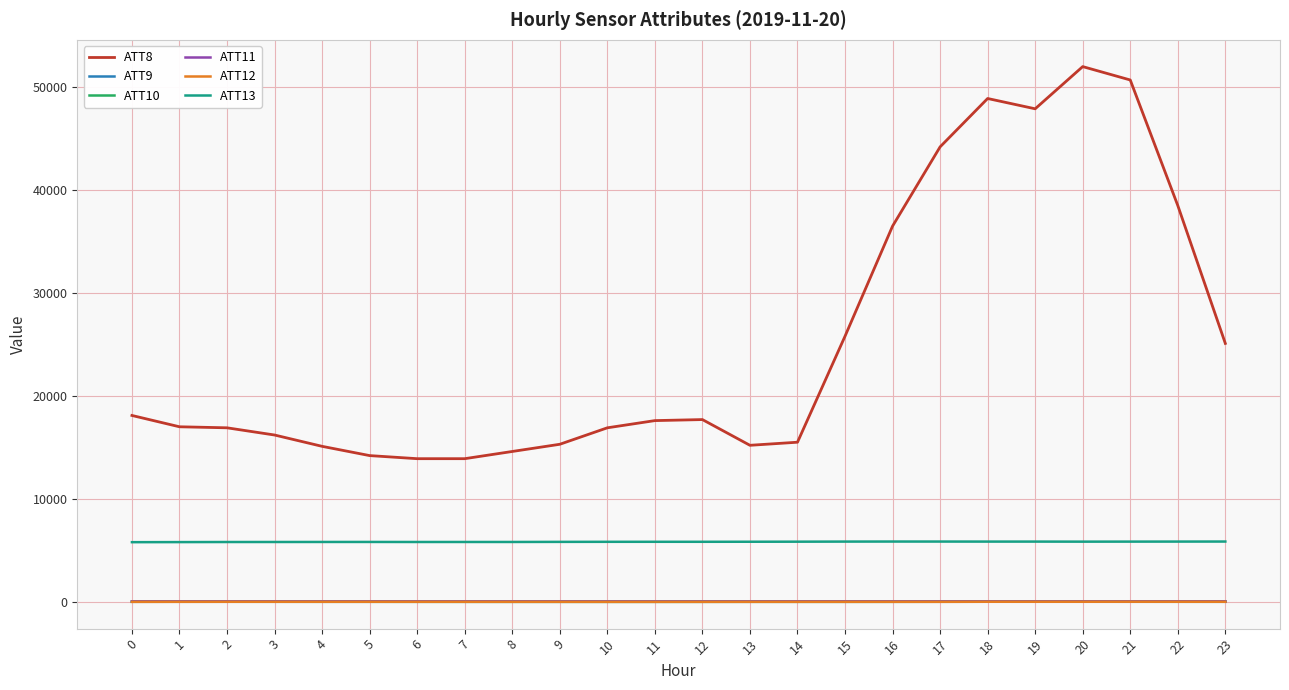

What are all the series names shown in the legend?

ATT8, ATT9, ATT10, ATT11, ATT12, ATT13